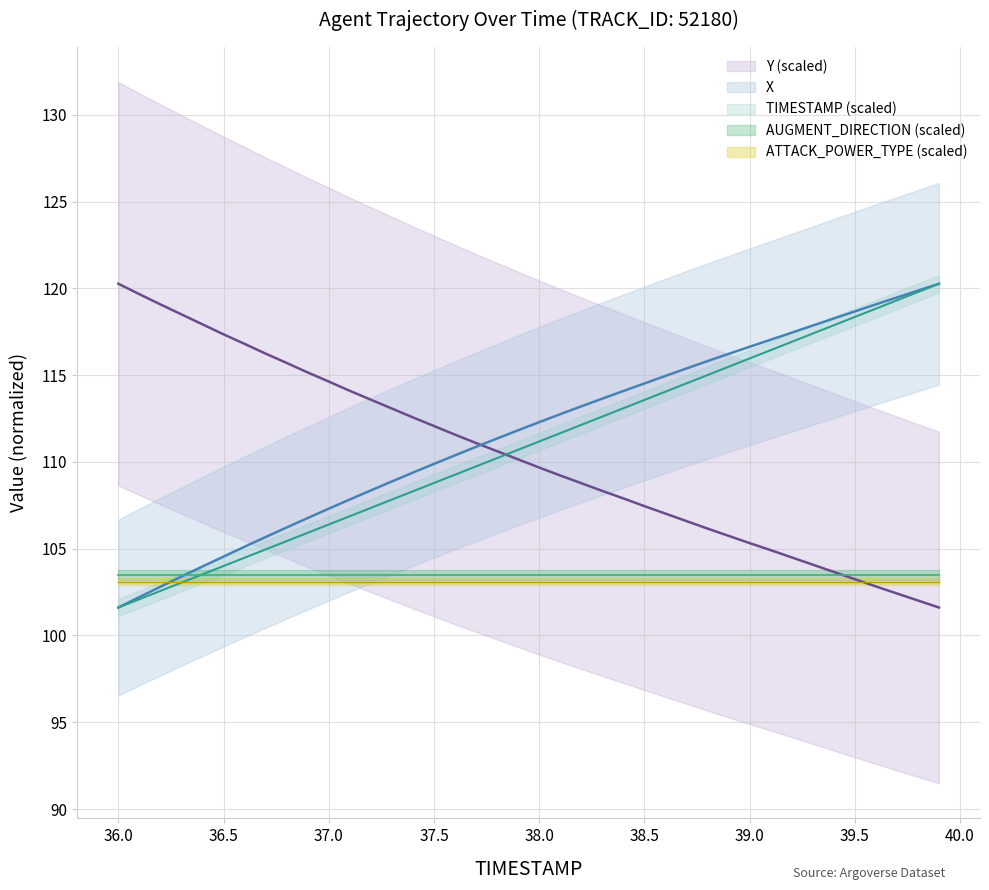

What value does the TIMESTAMP series have at 37.9?

110.7